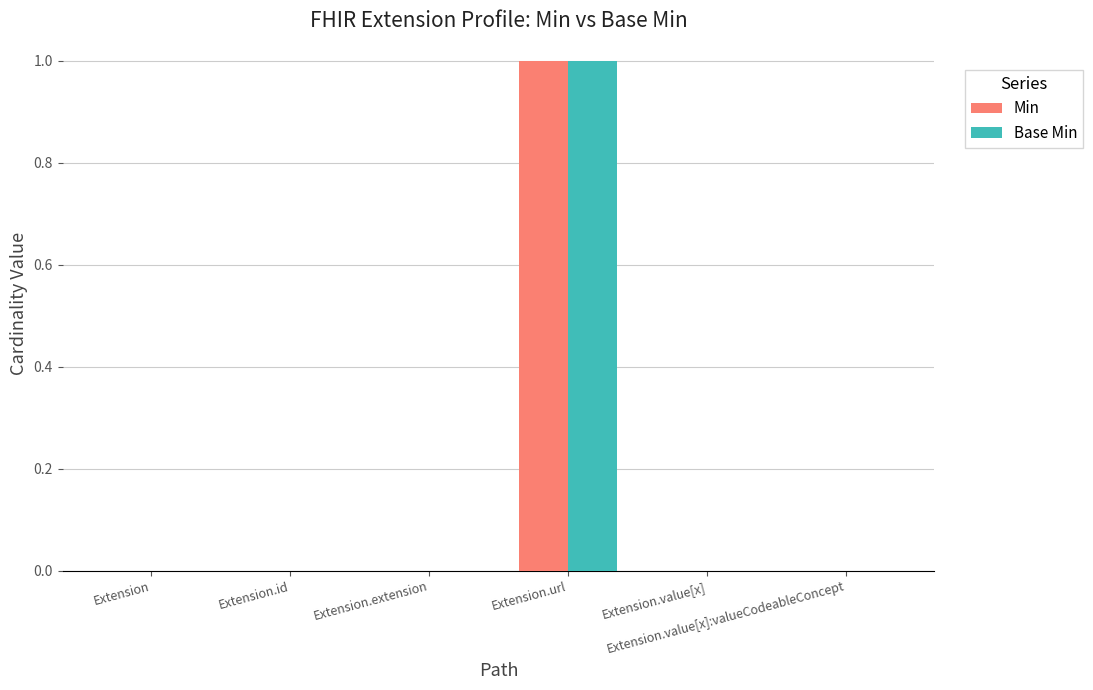

At which category is the sum across all series the highest?

Extension.url